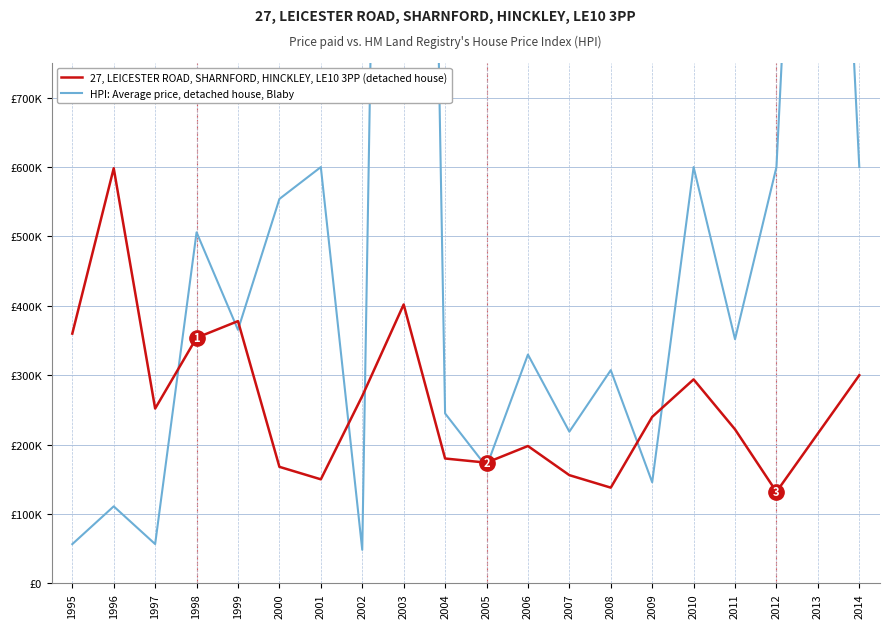

How many lines are shown in the chart?

2